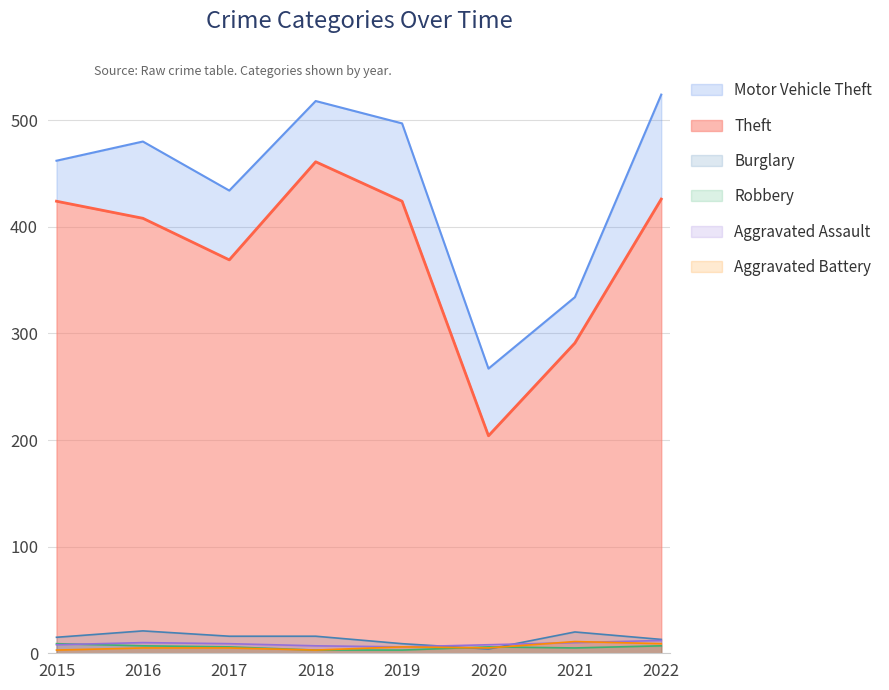

Count the number of categories in the chart.

8